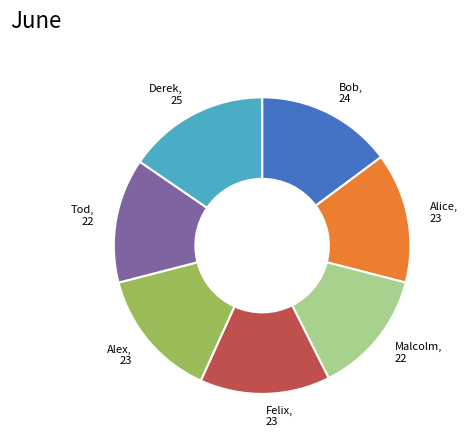

Which slice is the largest?

Derek